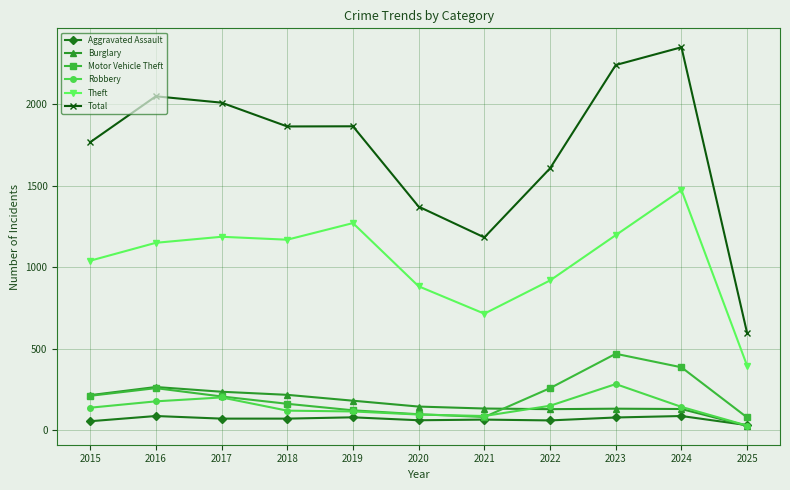

What is the value of the Robbery point at the 5th from the left?

116